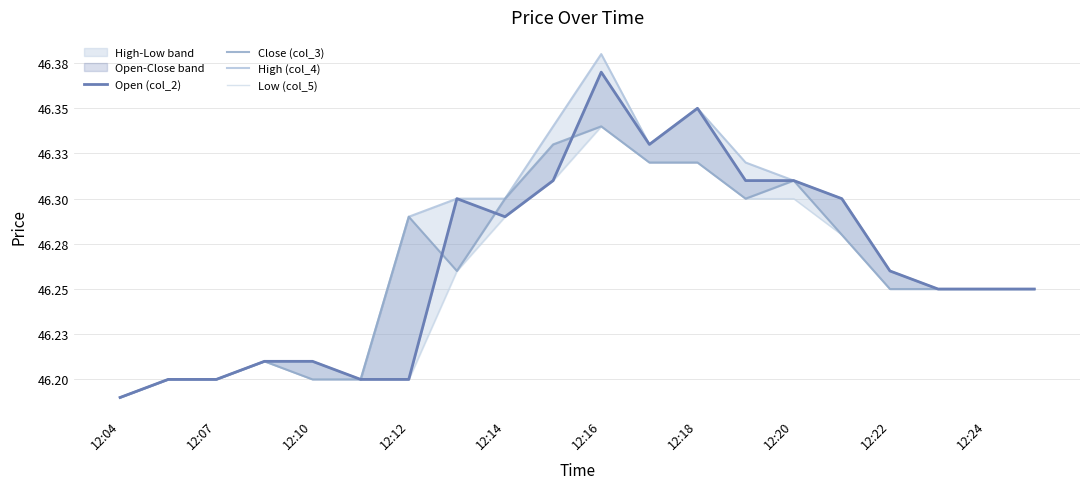

The High (col_4) series shows 18.7 at 13. True or false?

False